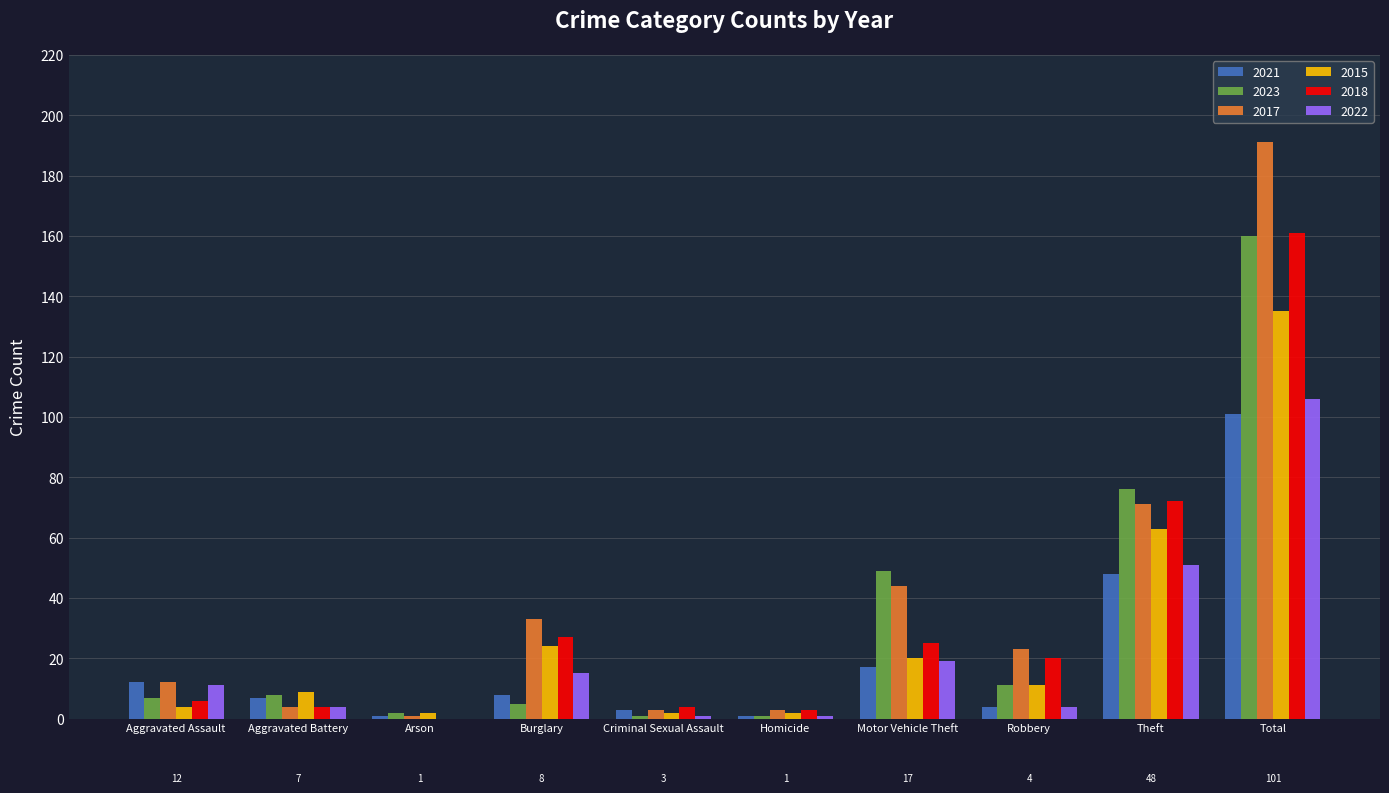

Count the number of data series in this chart.

6